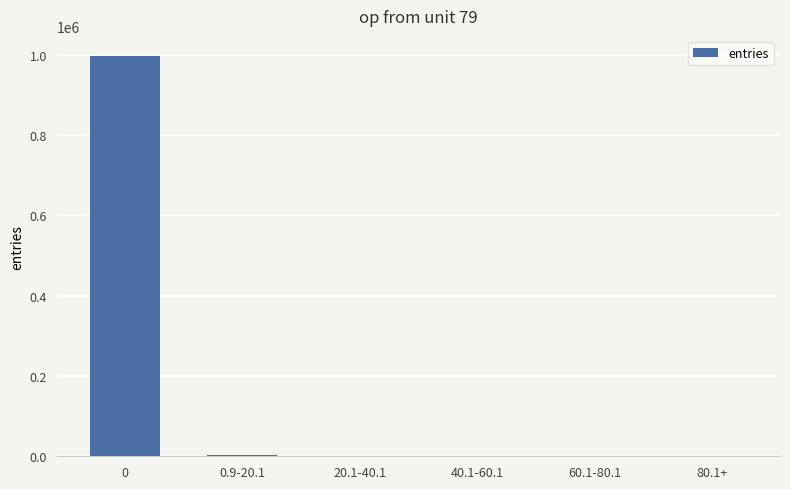

What is the sum of all values?

999999